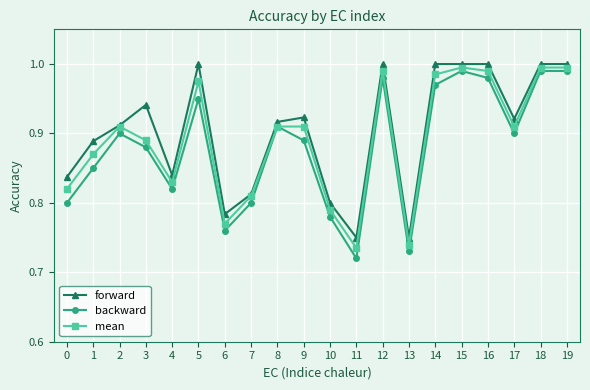

The mean series shows 1.0 at 15. True or false?

True